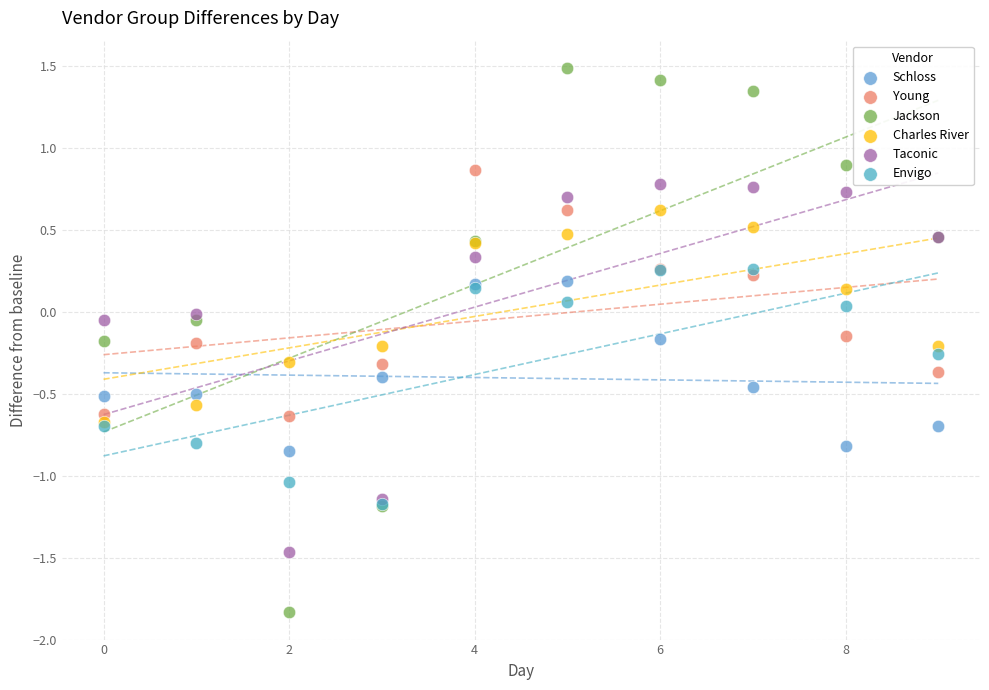

What are all the series names shown in the legend?

Schloss, Young, Jackson, Charles River, Taconic, Envigo